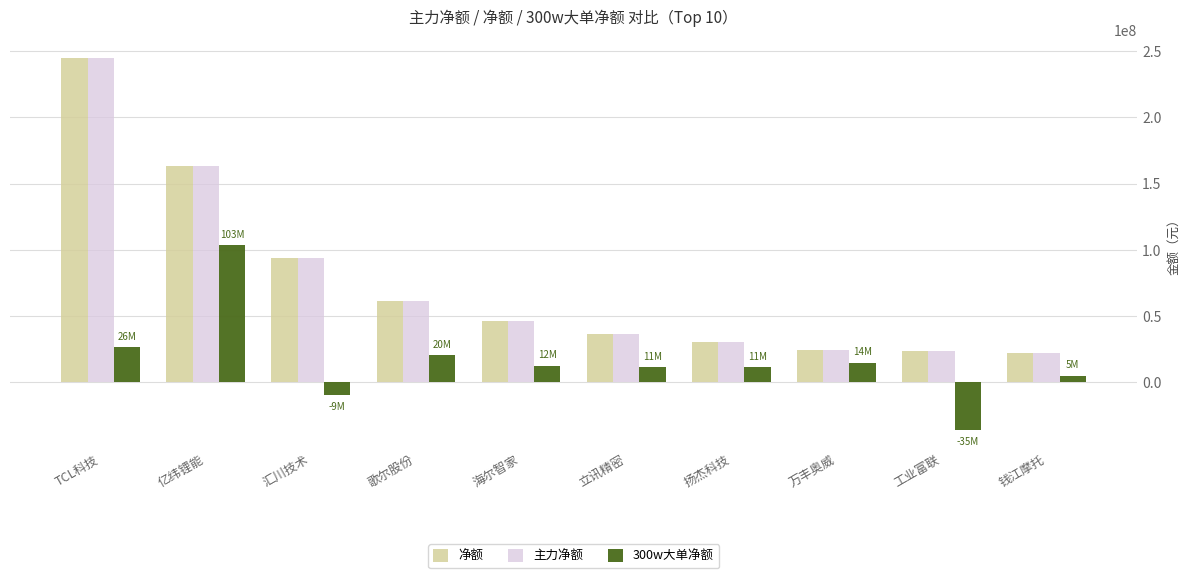

At which label does 净额 reach its peak?

TCL科技